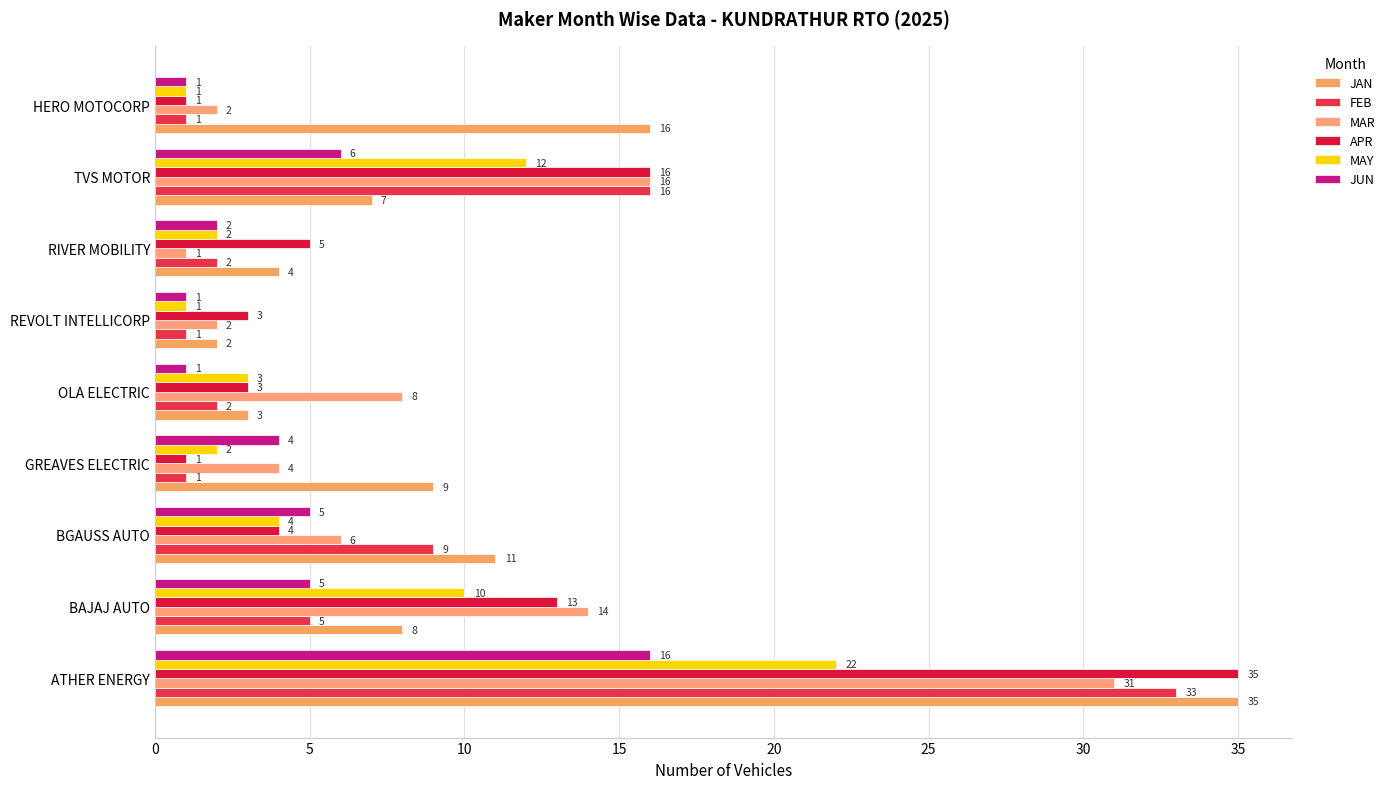

What is the minimum value for JAN?

2